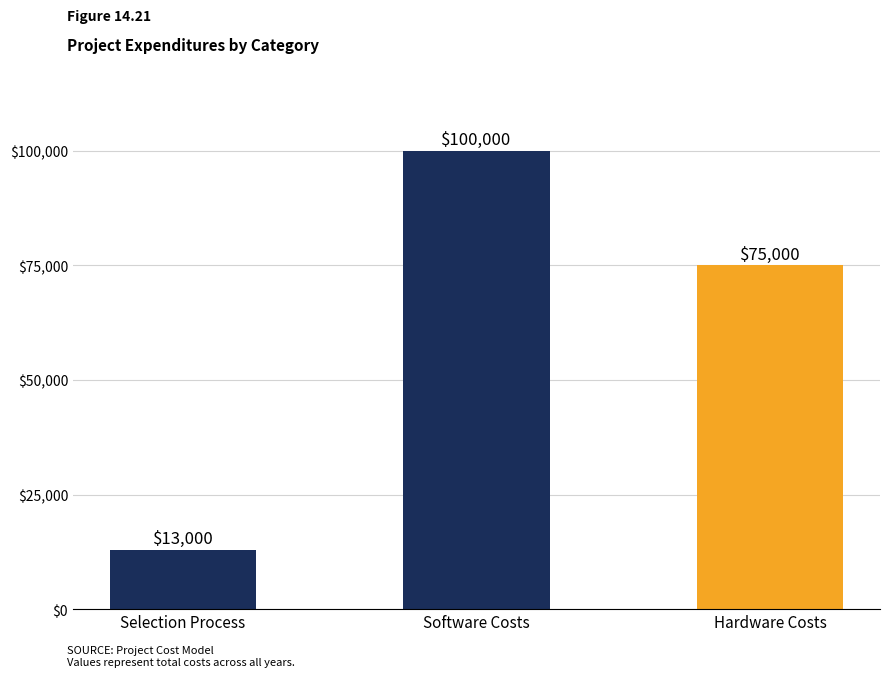

Reading right to left, list all the values displayed in this chart.

75000	100000	13000